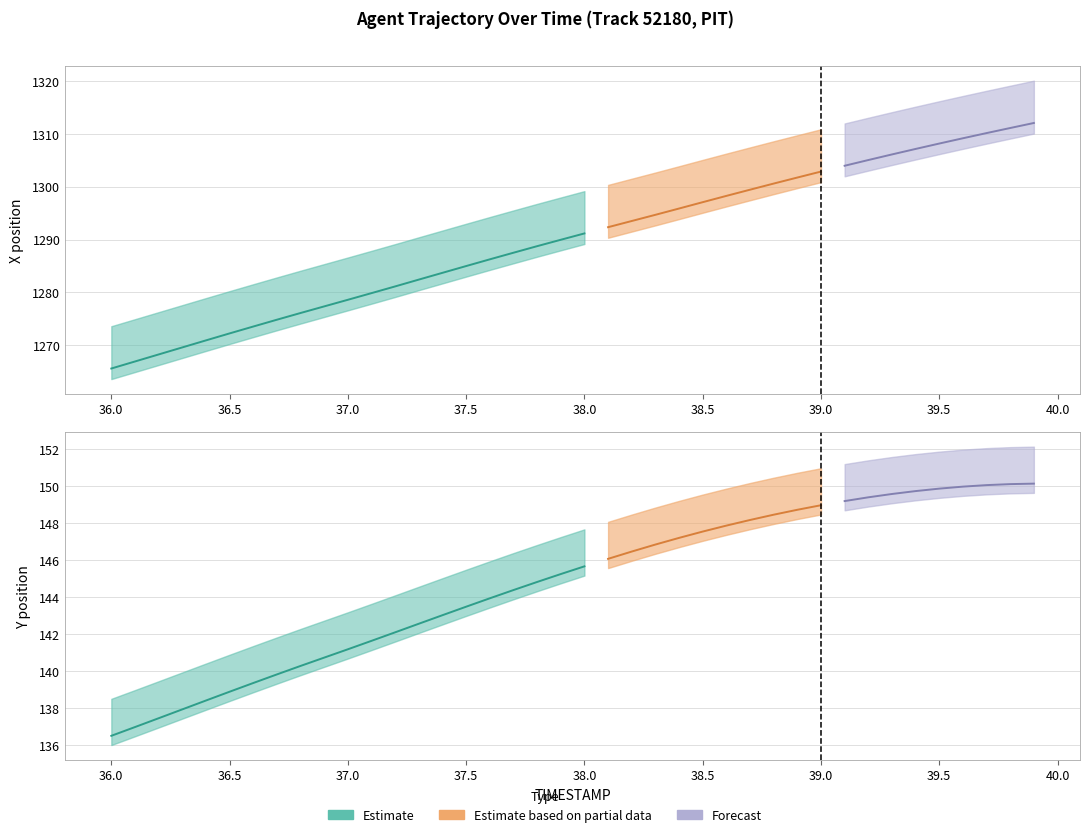

At how many categories does at least one series exceed 727?

40